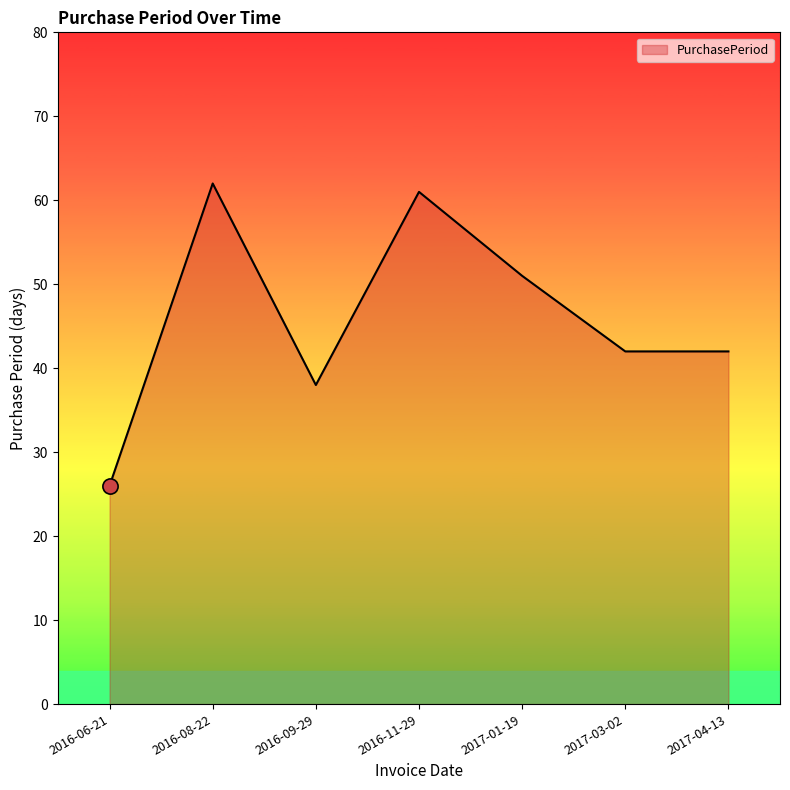

Between 2016-11-29 and 2017-01-19, which is larger?

2016-11-29